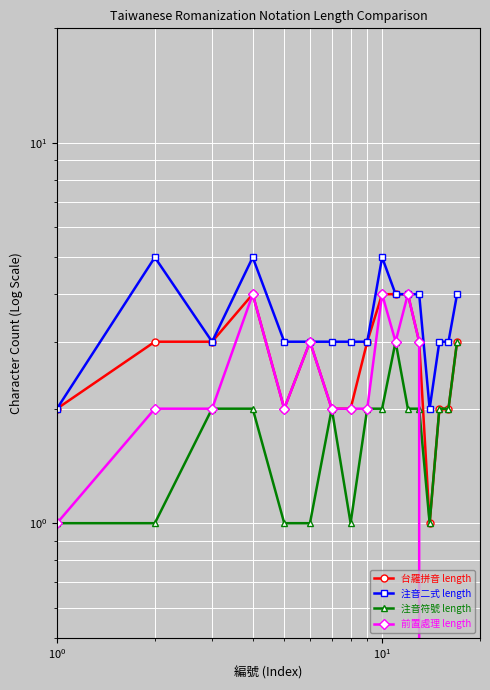

How many interior local peaks does the 前置處理 length series have?

4